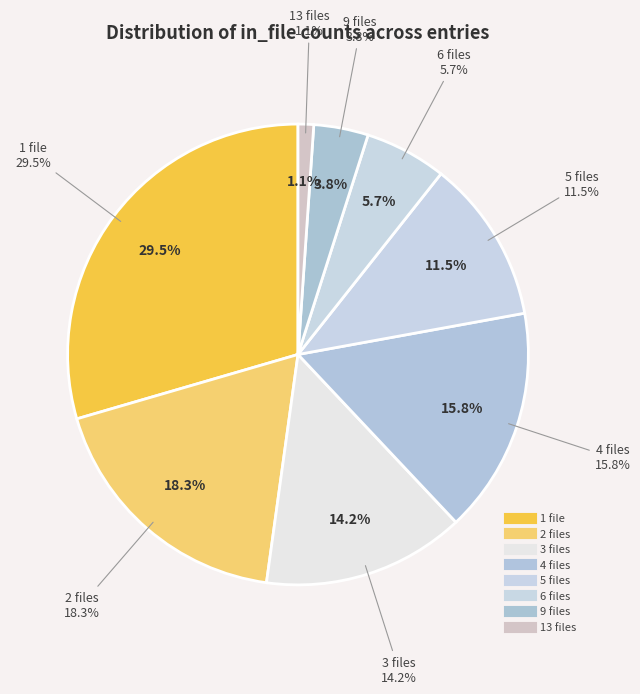

Is there a majority slice in this chart?

No